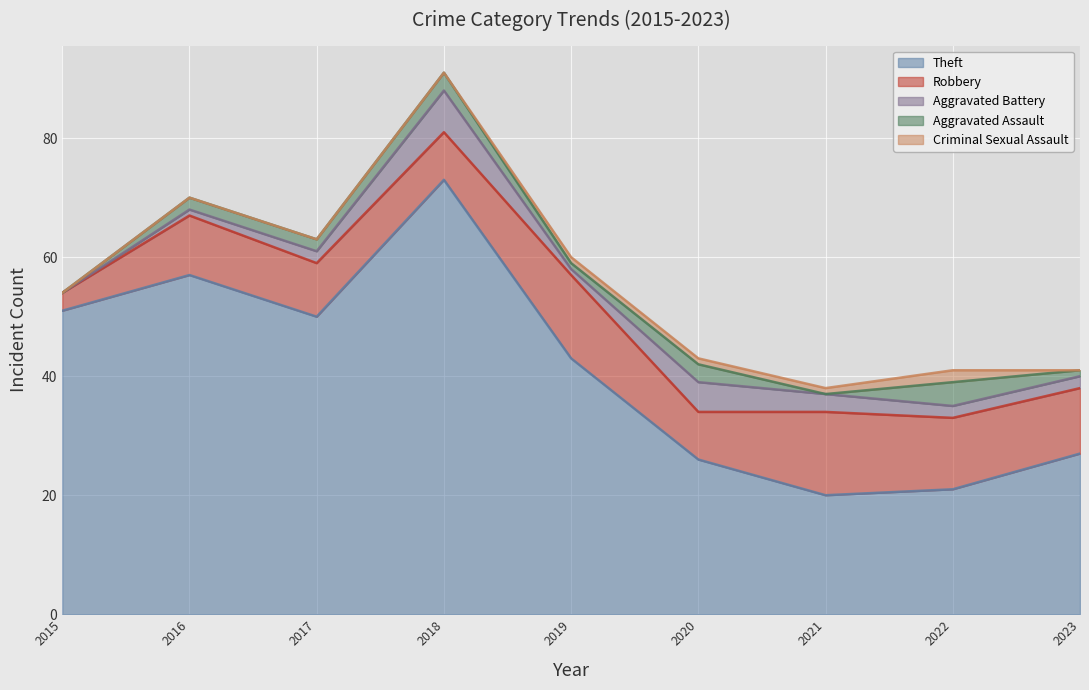

Which series has the largest range (max minus min)?

Theft